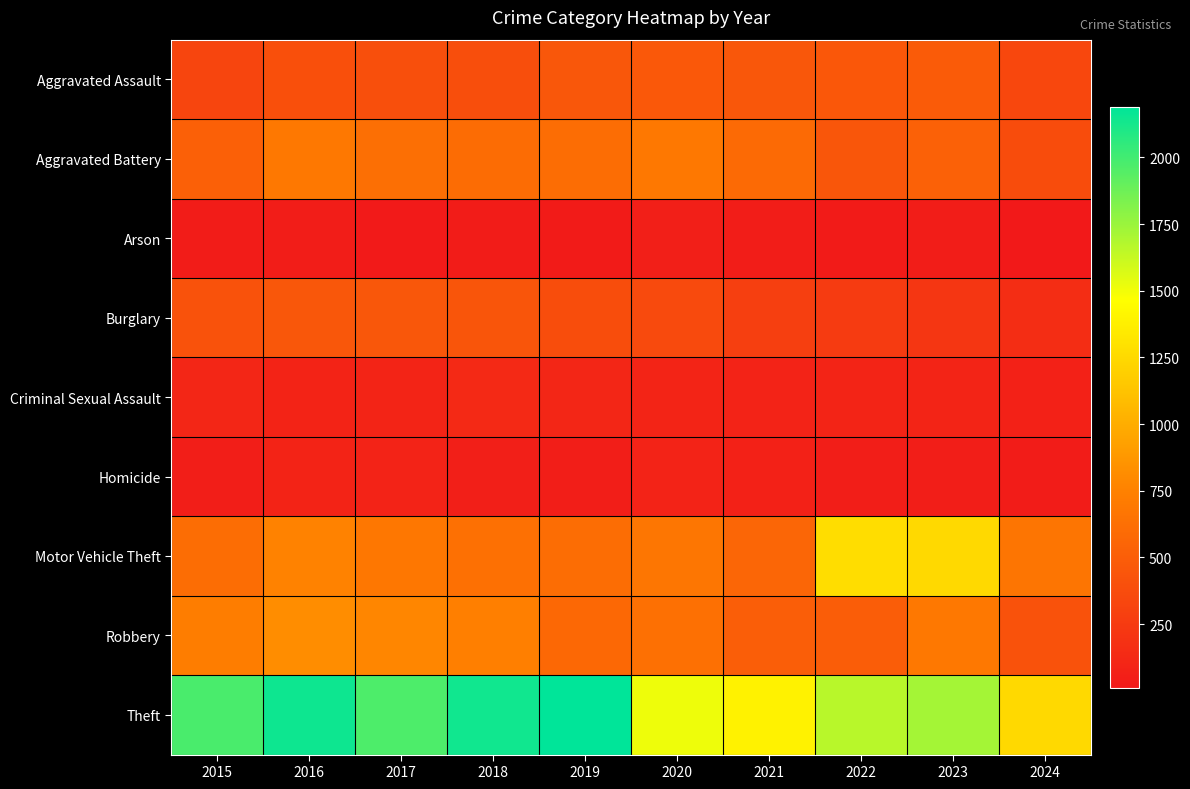

Which series changed the most between 2021 and 2024?

Aggravated Battery